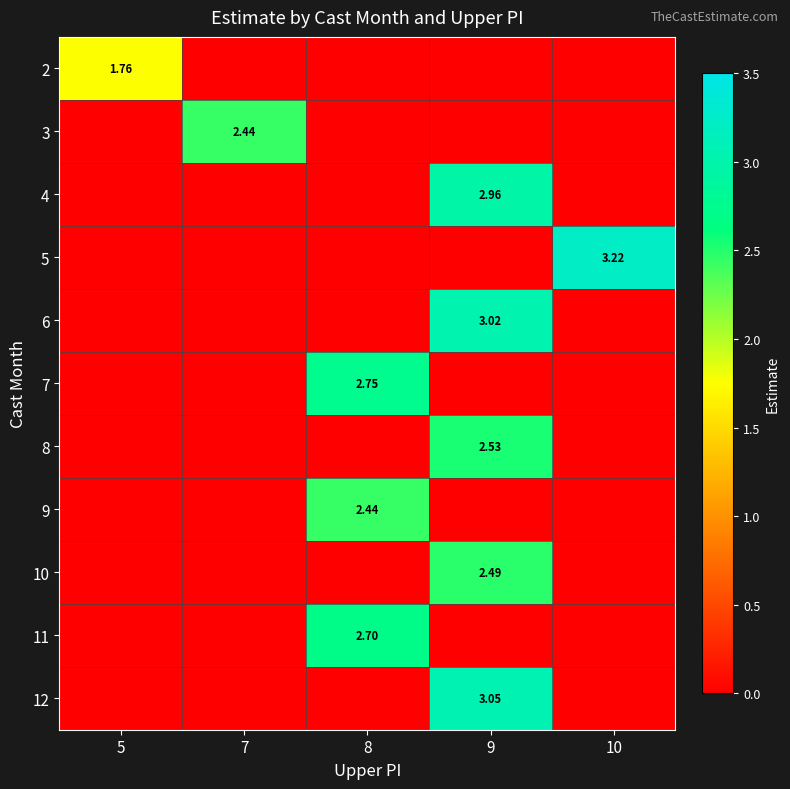

Rank the categories by 12 value from lowest to highest.

5, 7, 8, 10, 9